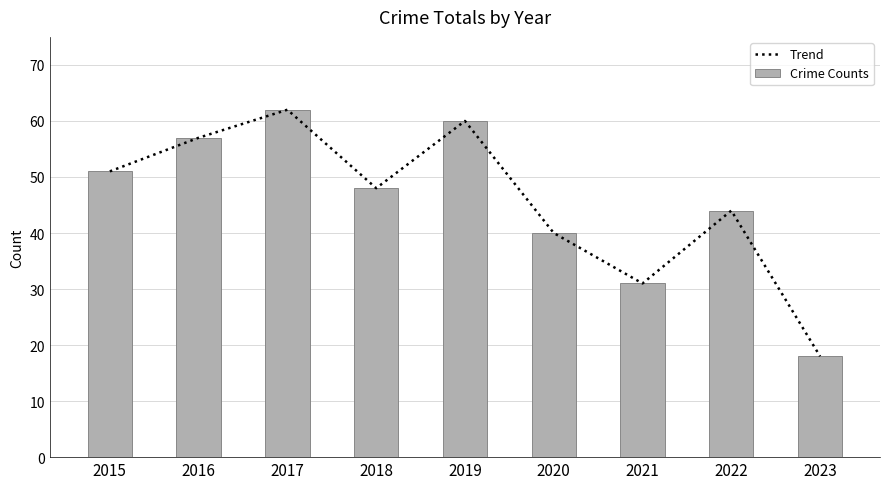

What is the difference between the maximum and minimum values in the Crime Counts series?

44